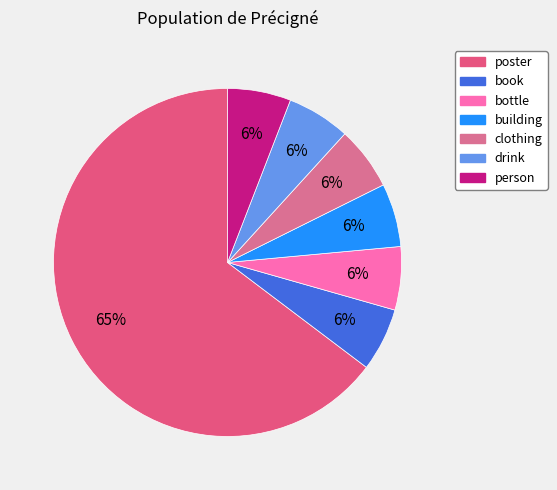

What portion of the pie excludes poster?

35.3%